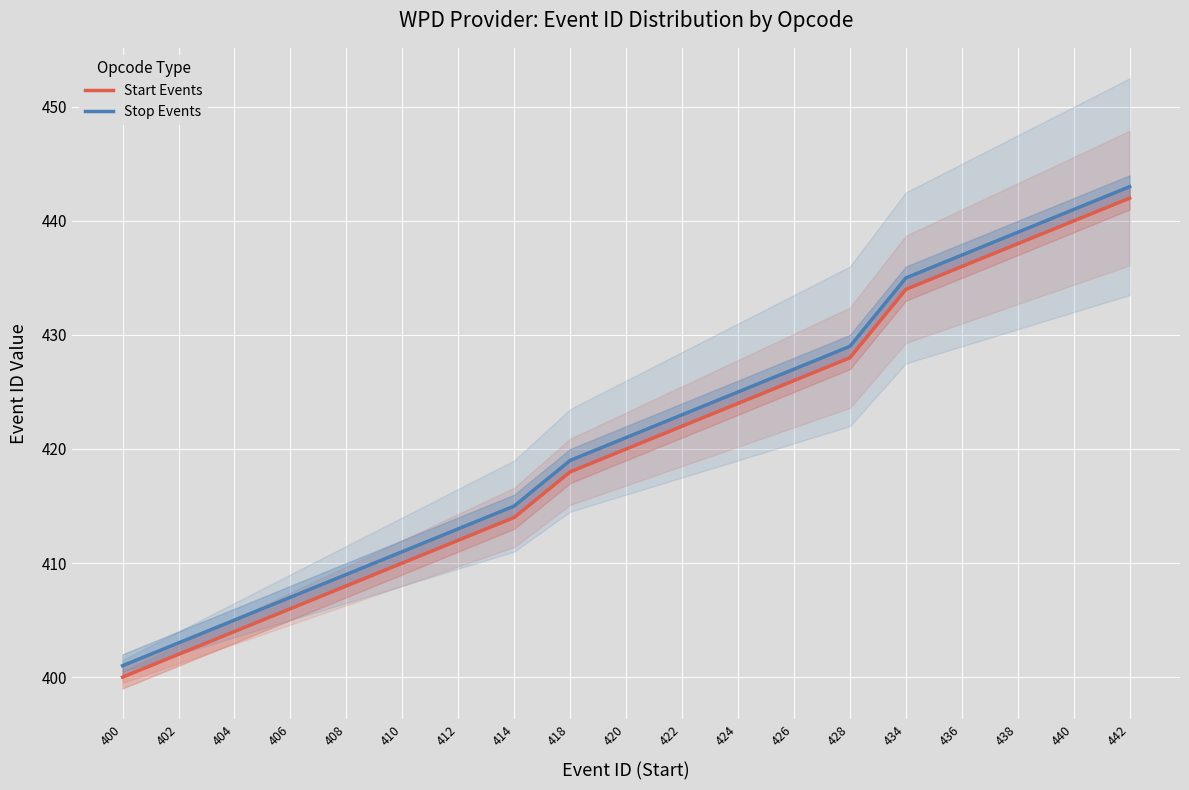

What is the difference between the maximum and second lowest values in the Stop Events series?

40